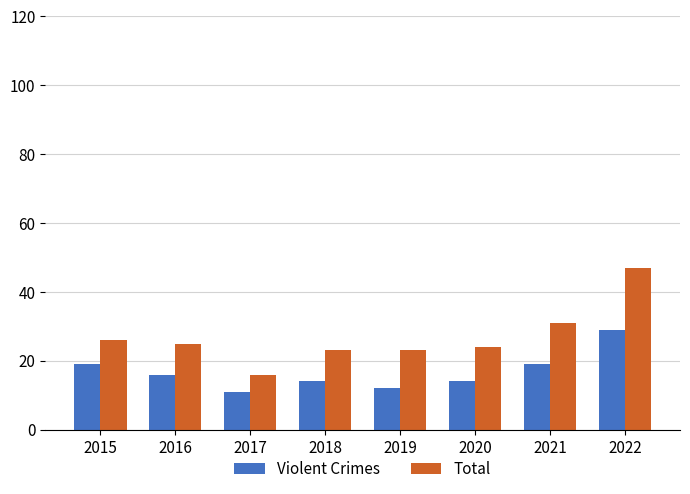

What is the sum of the Violent Crimes values at 2018 and 2021?

33